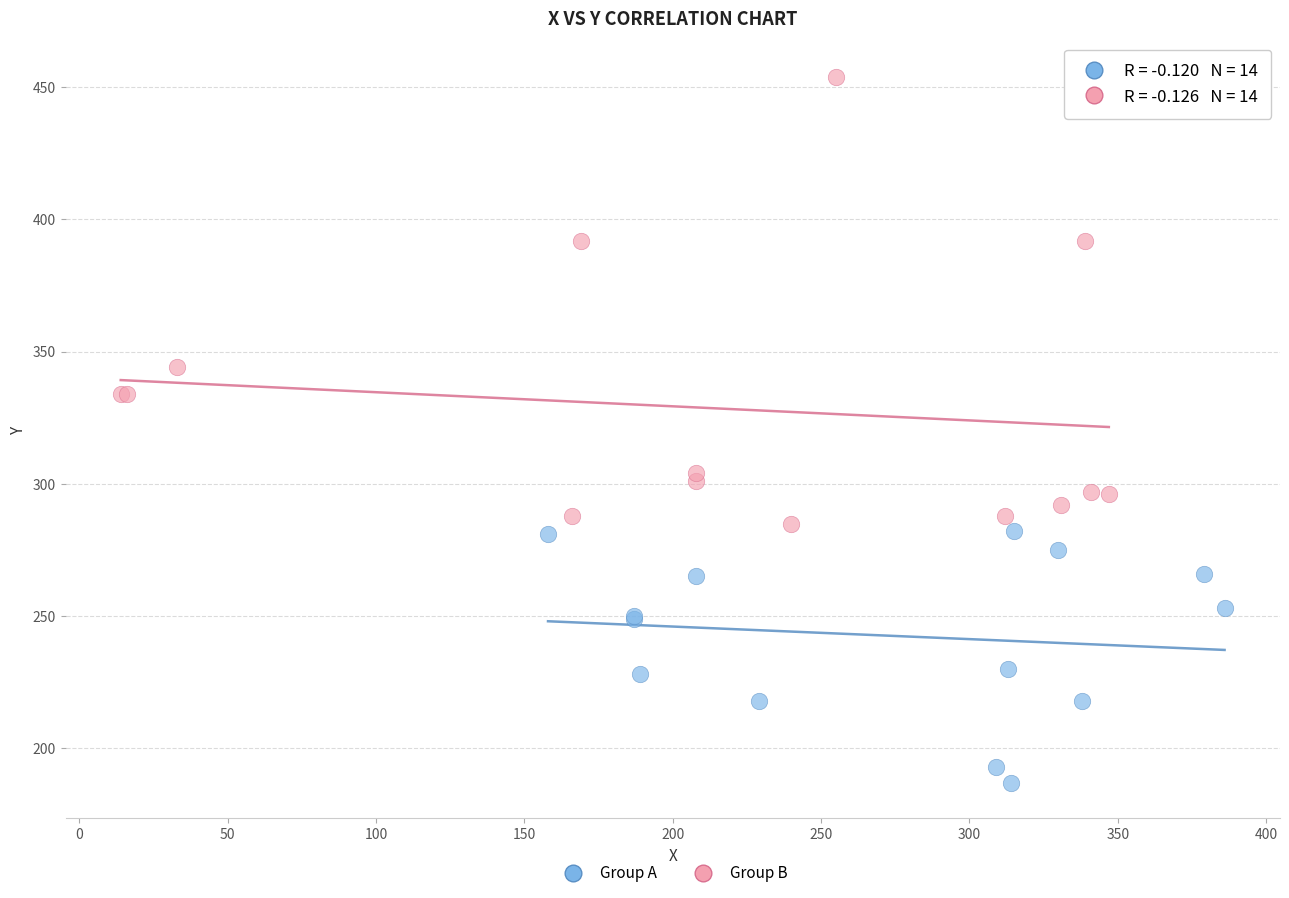

Which series has the largest Y range (max minus min)?

Group B